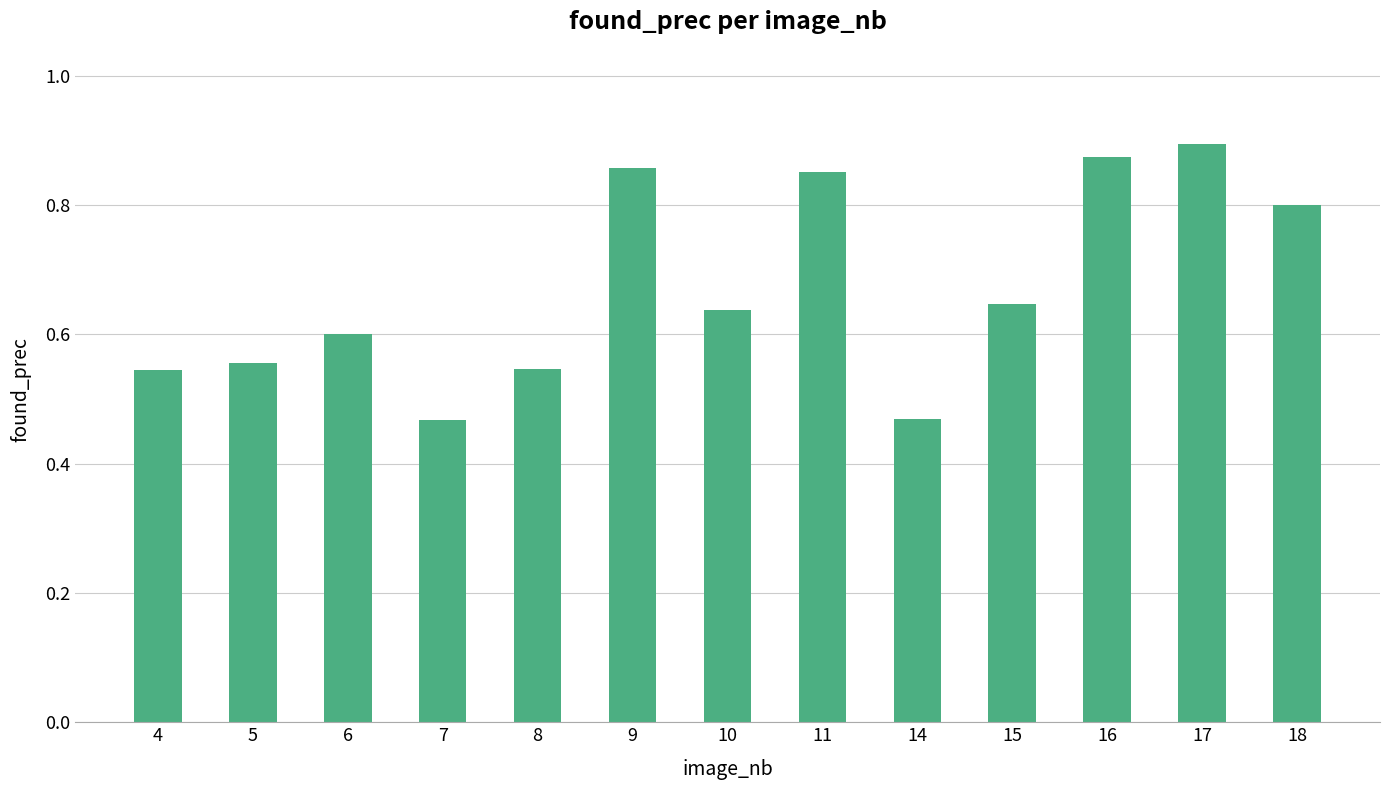

Is it true that the value at 17 is 0.9?

True